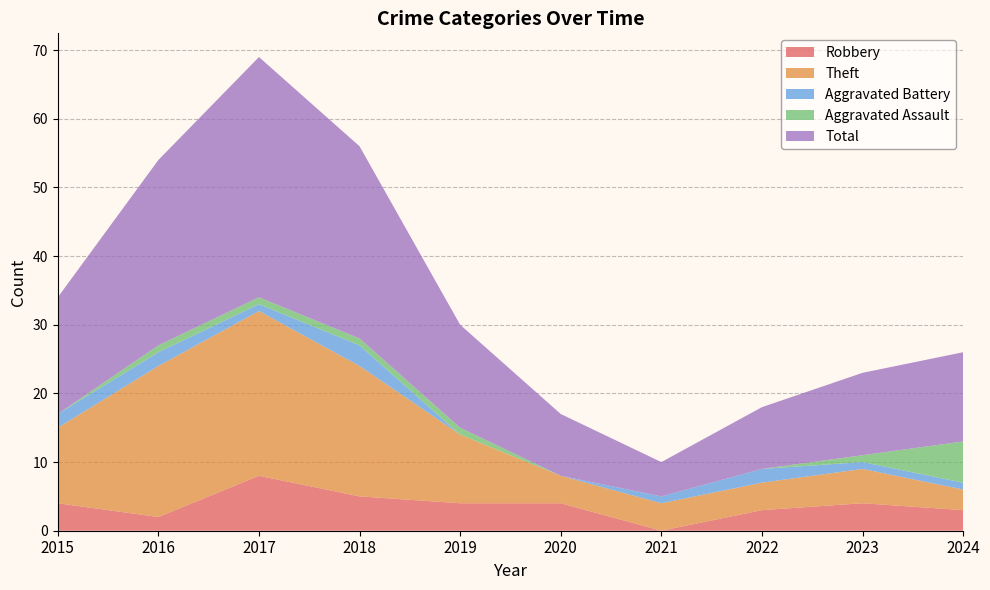

Reading left to right, transcribe all the data shown in this chart.

Robbery: 4	2	8	5	4	4	0	3	4	3
Theft: 11	22	24	19	10	4	4	4	5	3
Aggravated Battery: 2	2	1	3	0	0	1	2	1	1
Aggravated Assault: 0	1	1	1	1	0	0	0	1	6
Total: 17	27	35	28	15	9	5	9	12	13